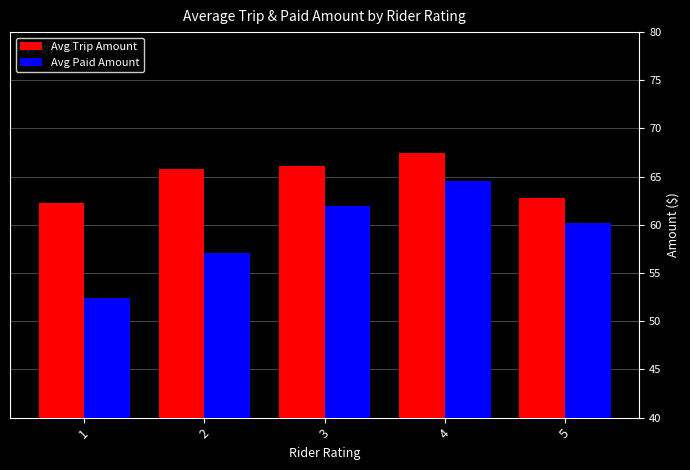

Does the chart contain any negative values?

No